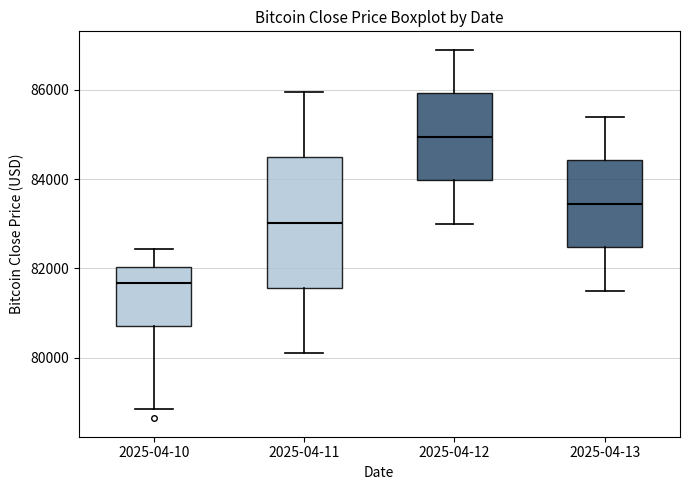

Which box's median line is the lowest?

2025-04-10